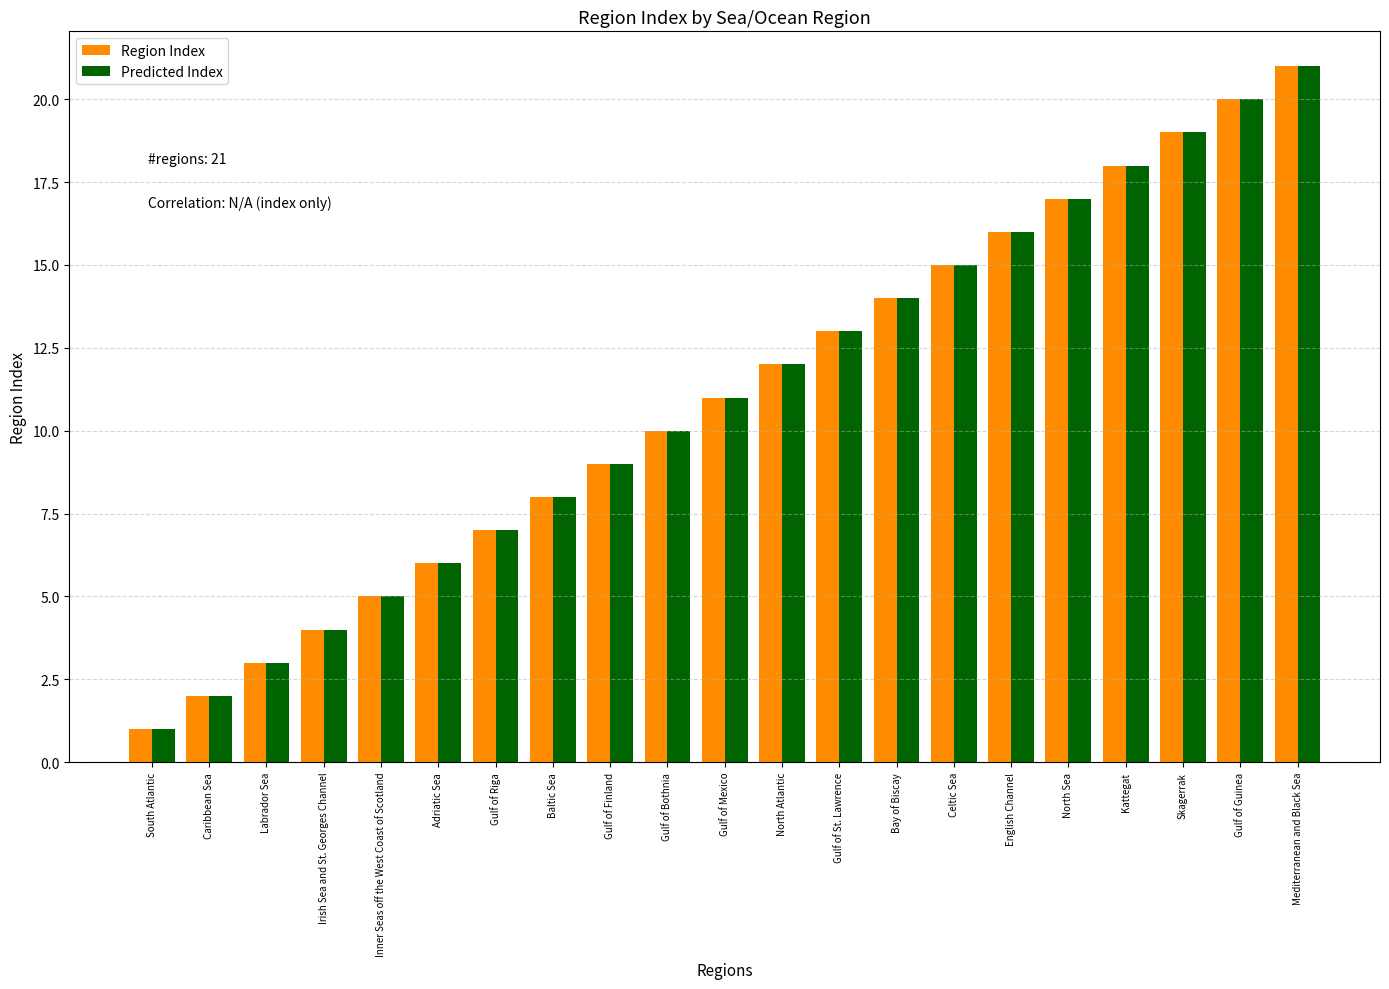

Reading left to right, what are all the values shown in this chart?

Region Index: South Atlantic=1	Caribbean Sea=2	Labrador Sea=3	Irish Sea and St. Georges Channel=4	Inner Seas off the West Coast of Scotland=5	Adriatic Sea=6	Gulf of Riga=7	Baltic Sea=8	Gulf of Finland=9	Gulf of Bothnia=10	Gulf of Mexico=11	North Atlantic=12	Gulf of St. Lawrence=13	Bay of Biscay=14	Celtic Sea=15	English Channel=16	North Sea=17	Kattegat=18	Skagerrak=19	Gulf of Guinea=20	Mediterranean and Black Sea=21
Predicted Index: South Atlantic=1	Caribbean Sea=2	Labrador Sea=3	Irish Sea and St. Georges Channel=4	Inner Seas off the West Coast of Scotland=5	Adriatic Sea=6	Gulf of Riga=7	Baltic Sea=8	Gulf of Finland=9	Gulf of Bothnia=10	Gulf of Mexico=11	North Atlantic=12	Gulf of St. Lawrence=13	Bay of Biscay=14	Celtic Sea=15	English Channel=16	North Sea=17	Kattegat=18	Skagerrak=19	Gulf of Guinea=20	Mediterranean and Black Sea=21